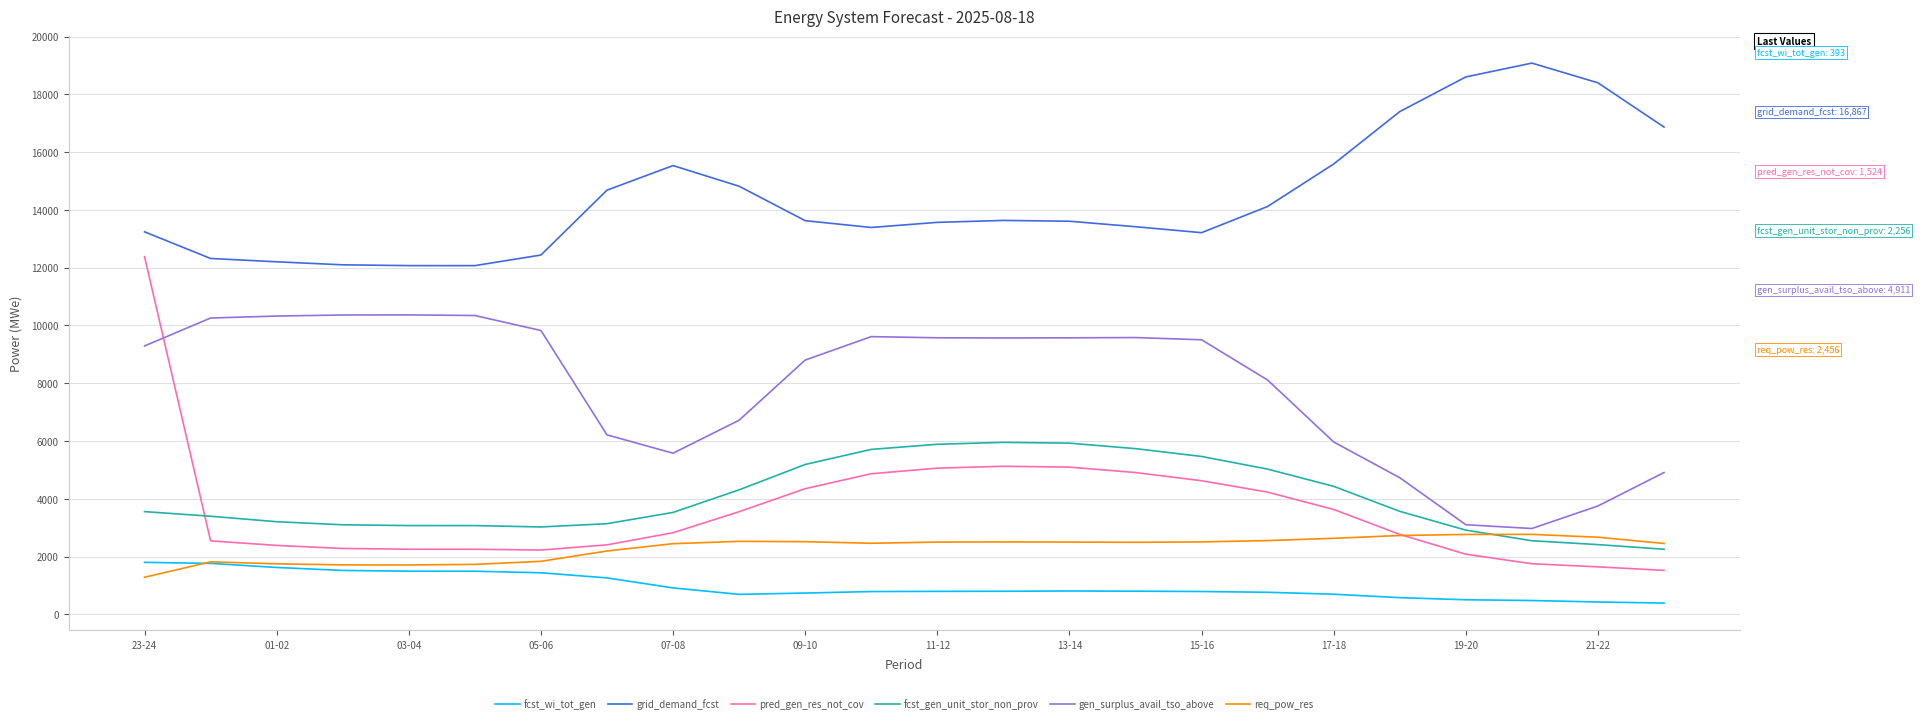

What are all the series names shown in the legend?

fcst_wi_tot_gen, grid_demand_fcst, pred_gen_res_not_cov, fcst_gen_unit_stor_non_prov, gen_surplus_avail_tso_above, req_pow_res